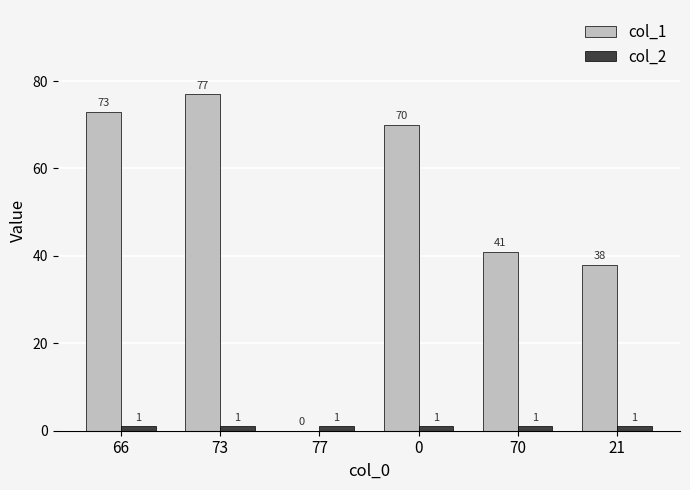

Where does the col_1 series first go above 70?

66